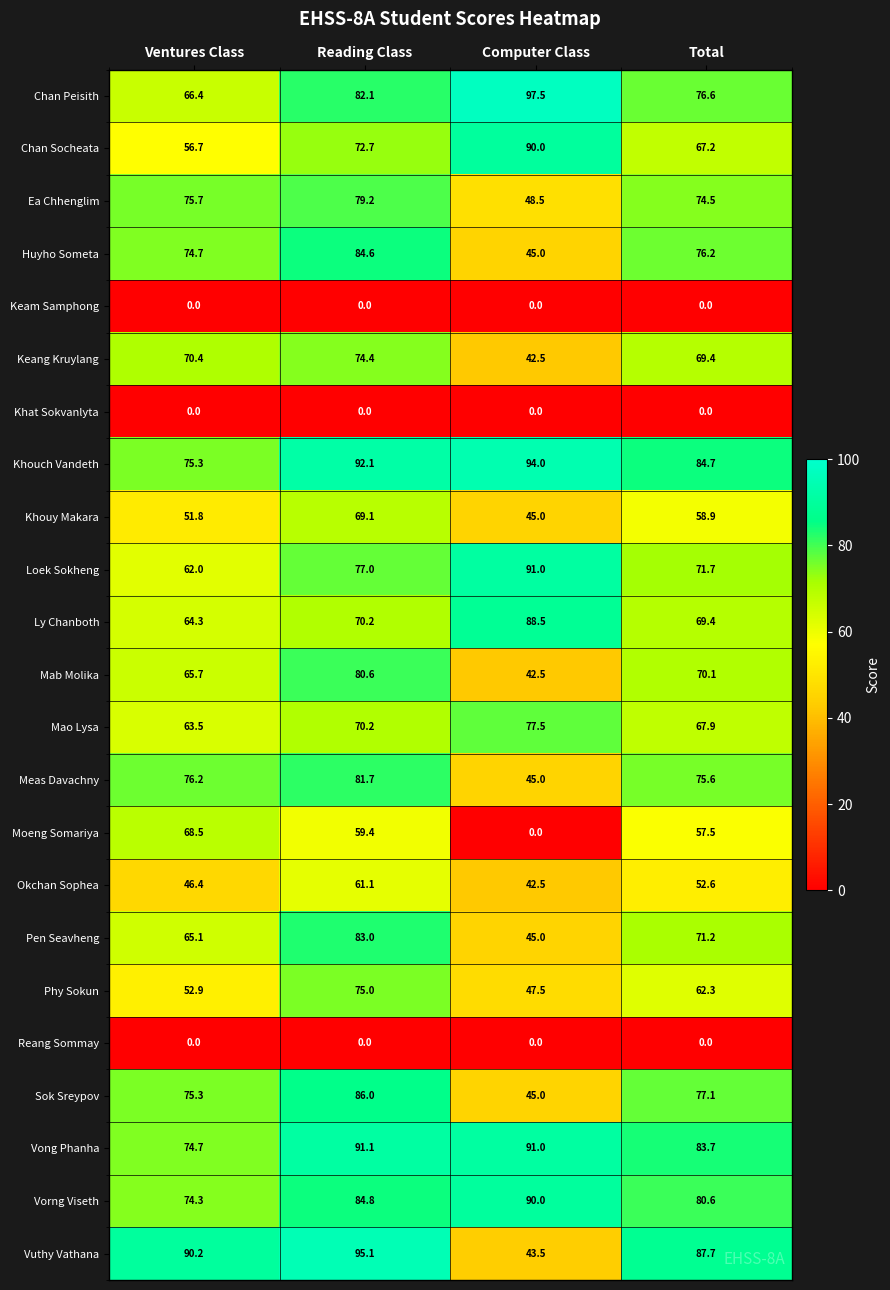

What is the approximate value of Chan Socheata at Ventures Class?

56.7